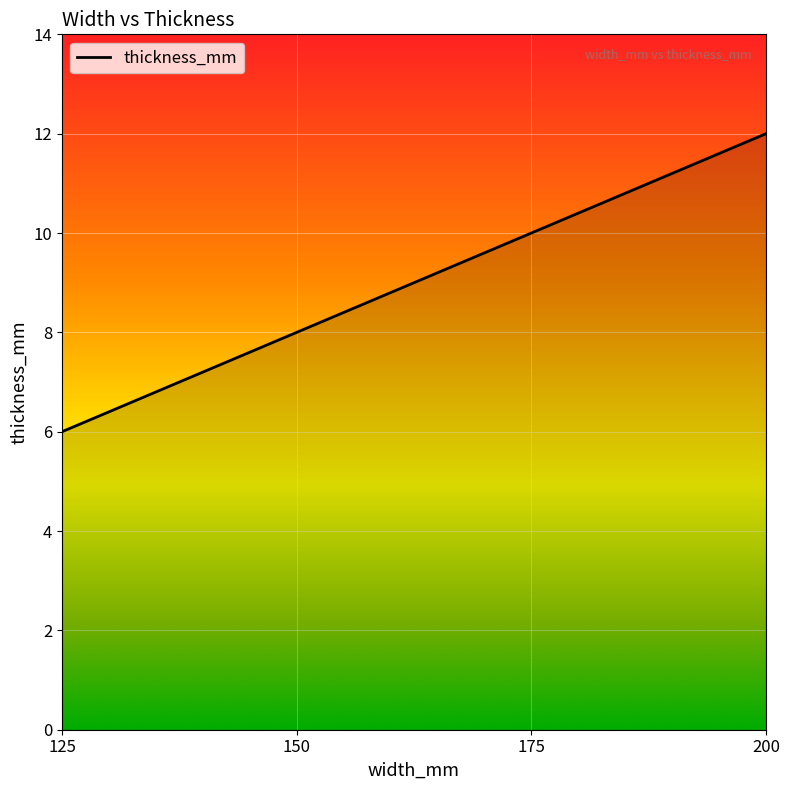

Read the value at 150.

8